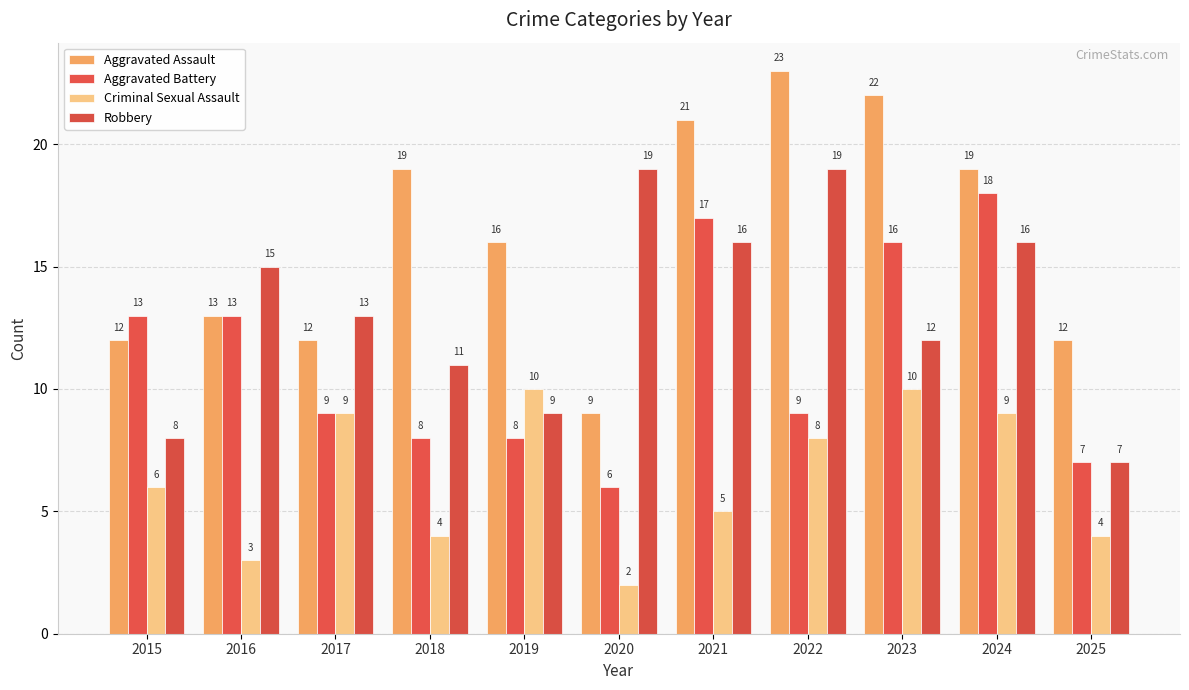

The value of Criminal Sexual Assault at 2016 is 2. True or false?

False